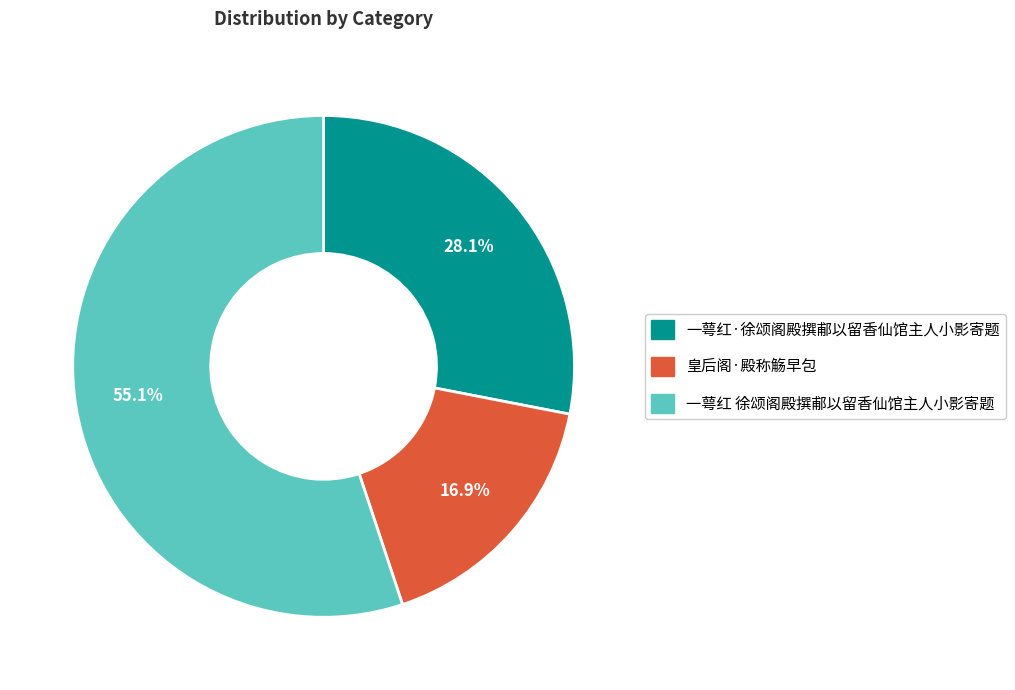

Rank the categories by value from lowest to highest.

皇后阁·殿称觞早包, 一萼红·徐颂阁殿撰郙以留香仙馆主人小影寄题, 一萼红 徐颂阁殿撰郙以留香仙馆主人小影寄题